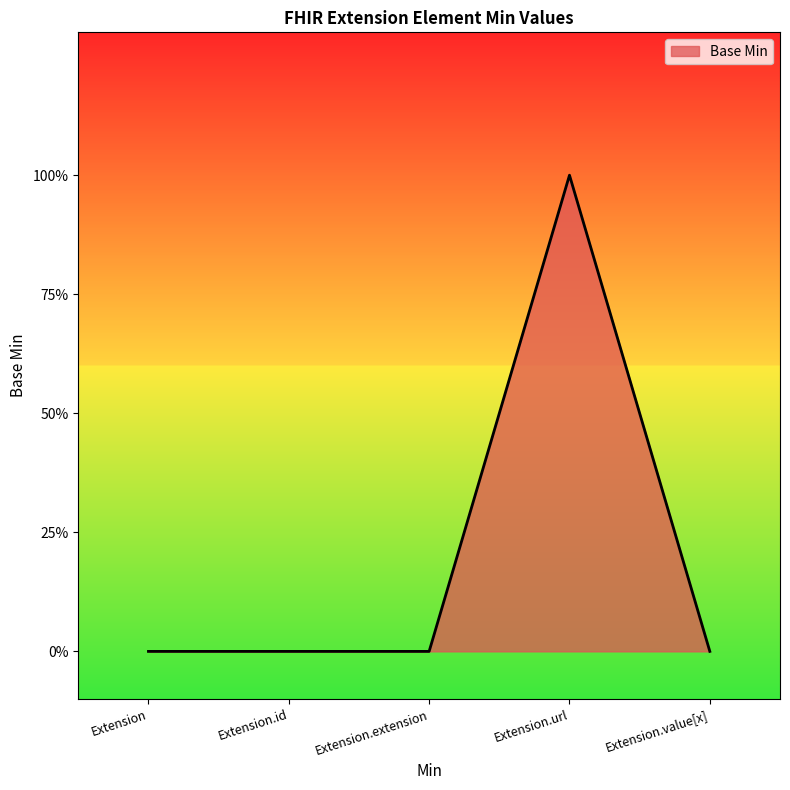

What is the difference between the values at Extension.url and Extension.id?

1